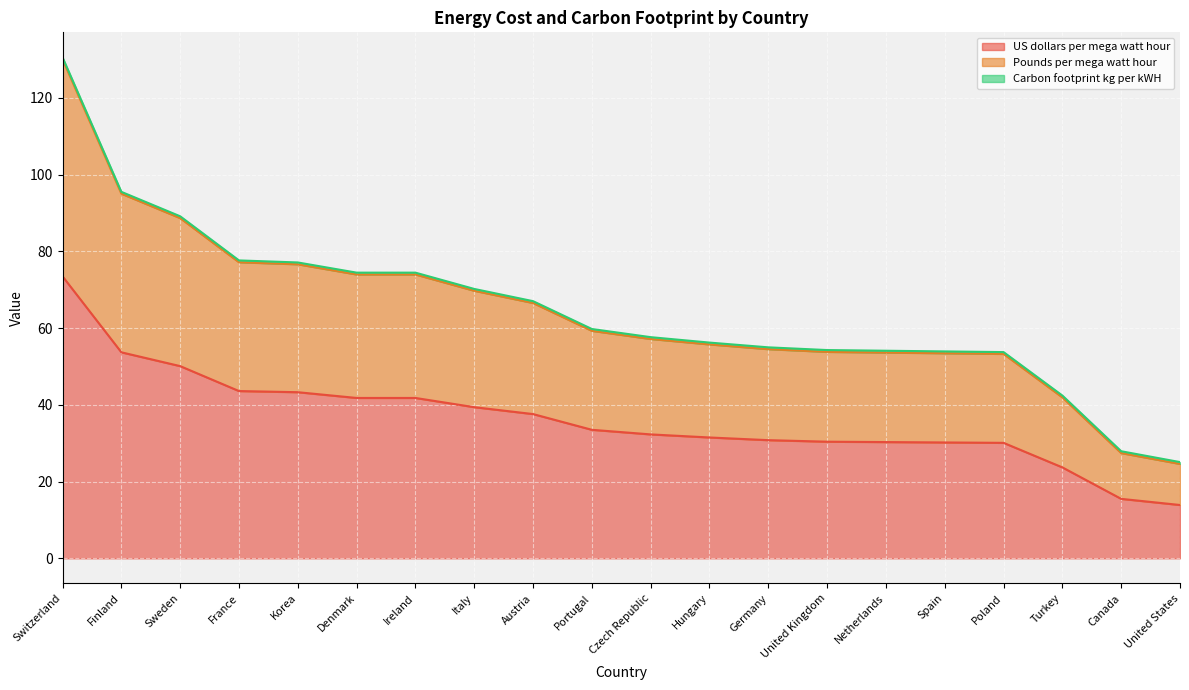

At which category is the sum across all series the highest?

Switzerland